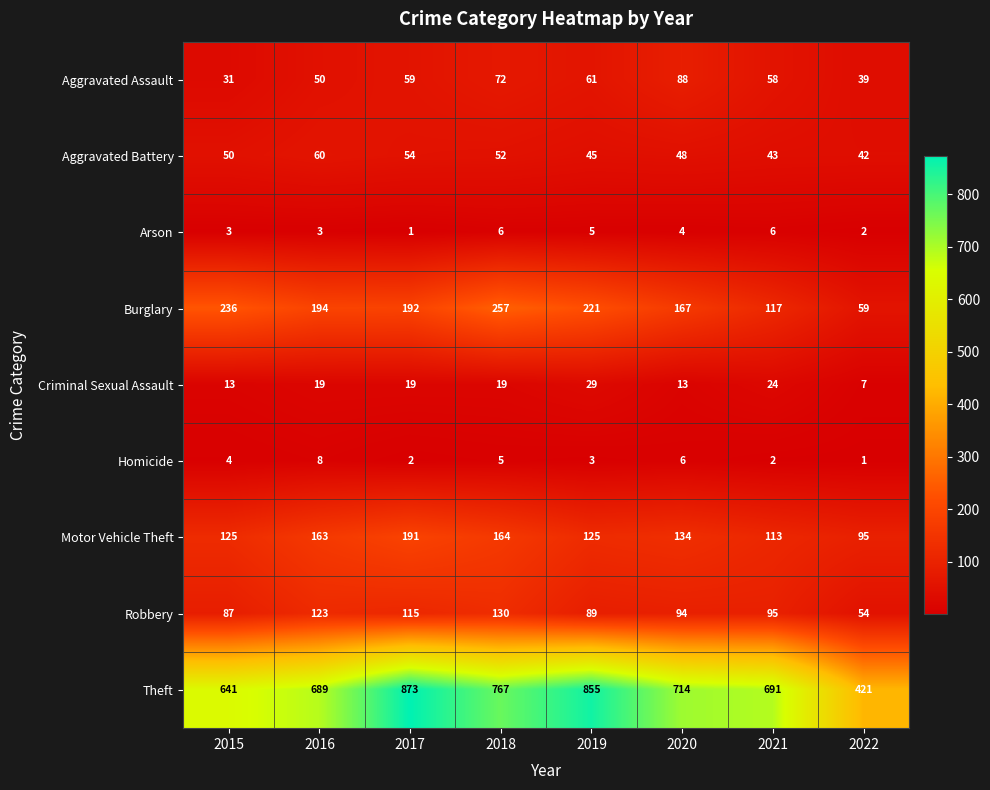

What is the lowest value of the Aggravated Assault series?

31